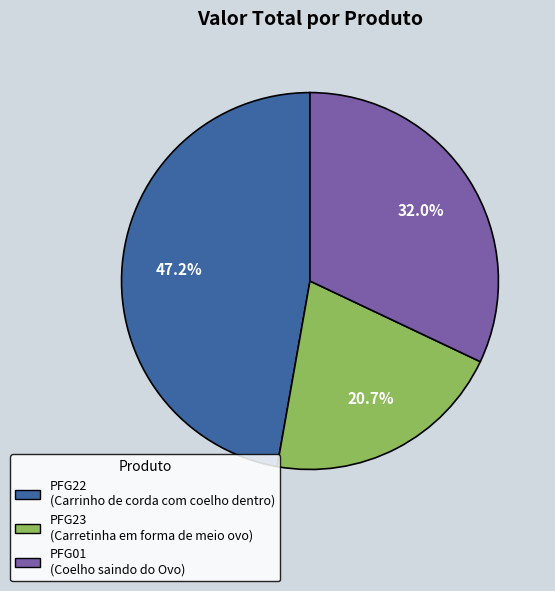

Is PFG22 the majority of the pie?

No